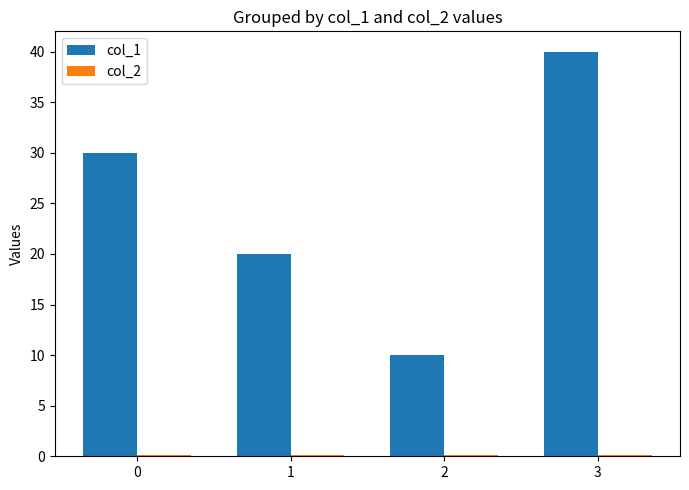

The value of col_1 at 0 is 30.0. True or false?

True